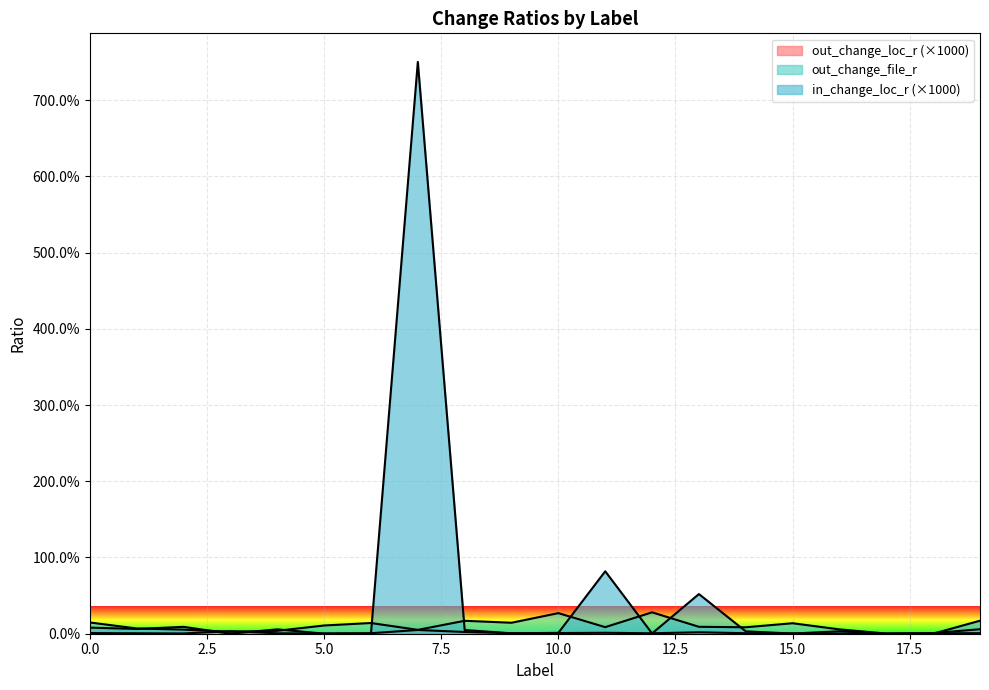

At which category does out_change_file_r reach its first local peak?

6